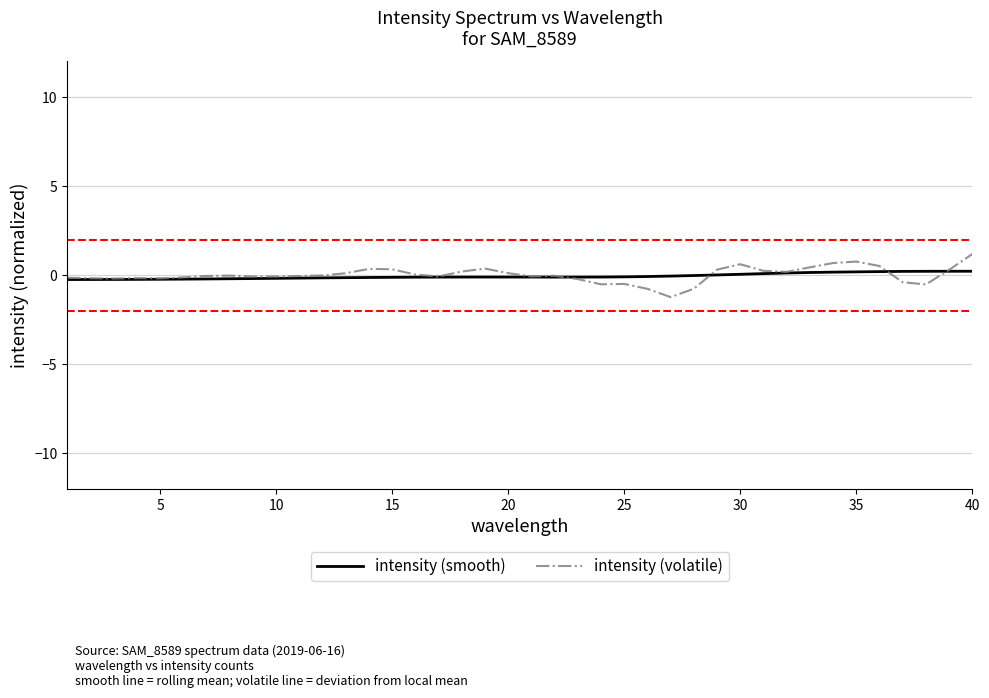

Rank the series by their maximum value, from highest to lowest.

intensity (volatile), intensity (smooth)